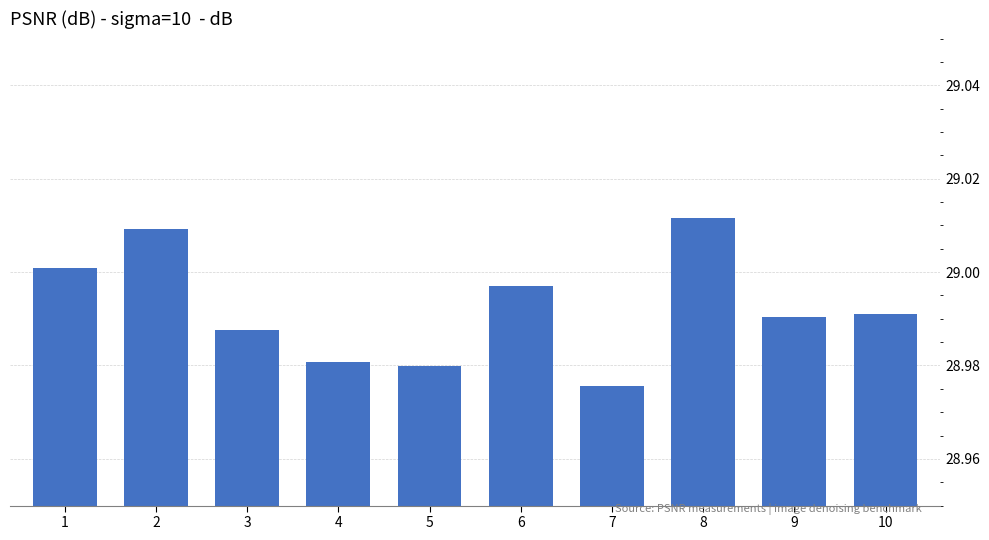

Where is the data nearest to the value 28?

7